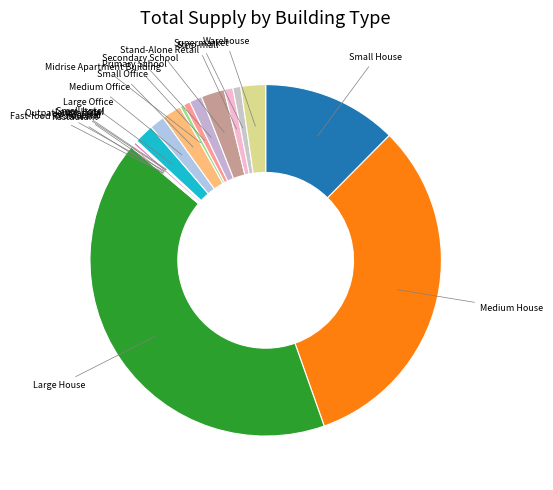

Which category has the biggest portion of the pie?

Large House